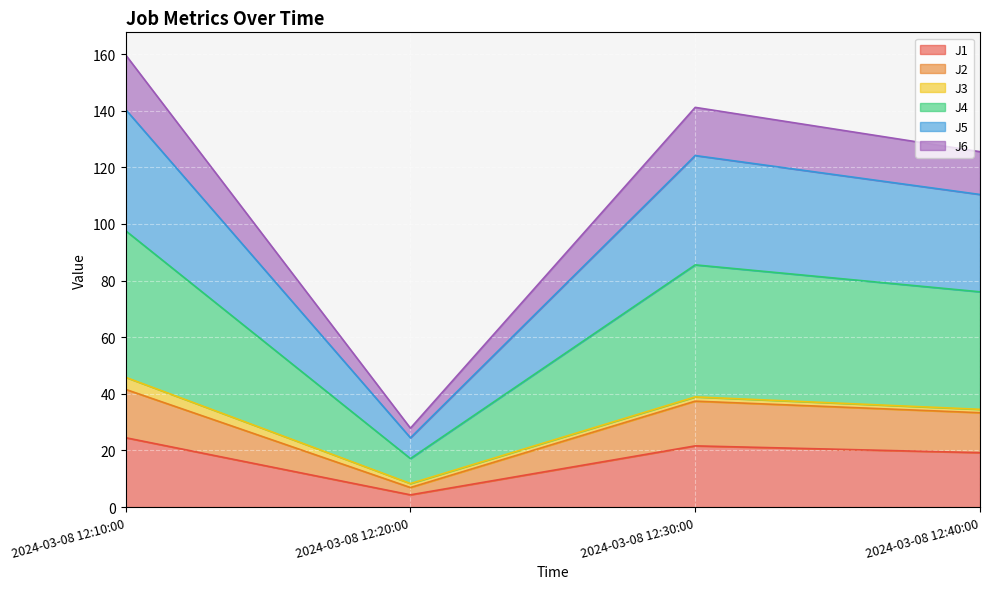

What is the smallest value displayed?

4.3